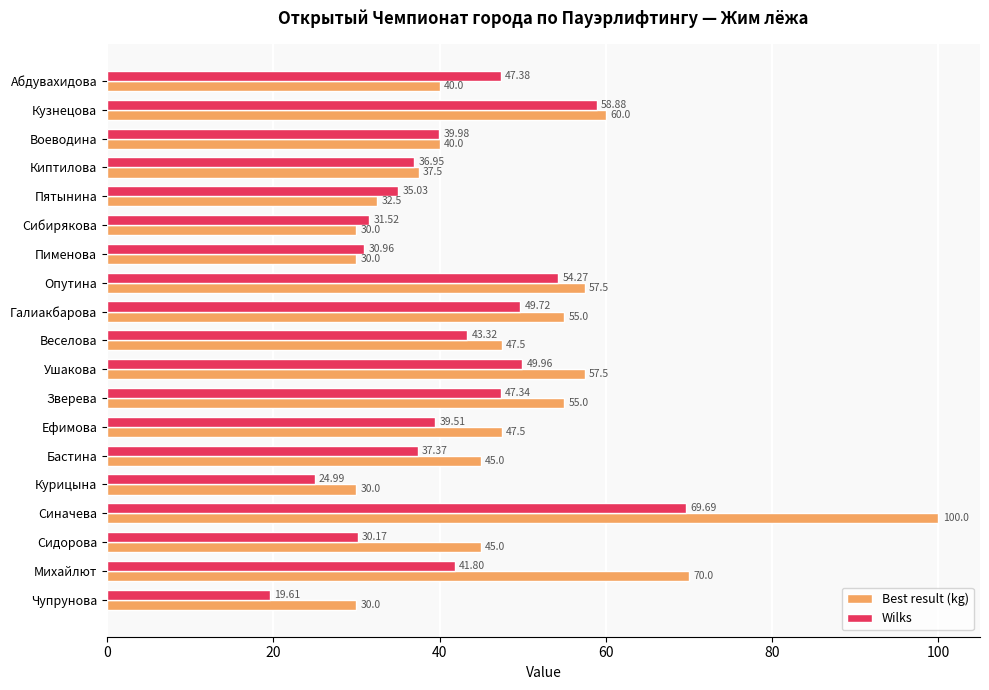

What is the smallest value displayed?

19.6